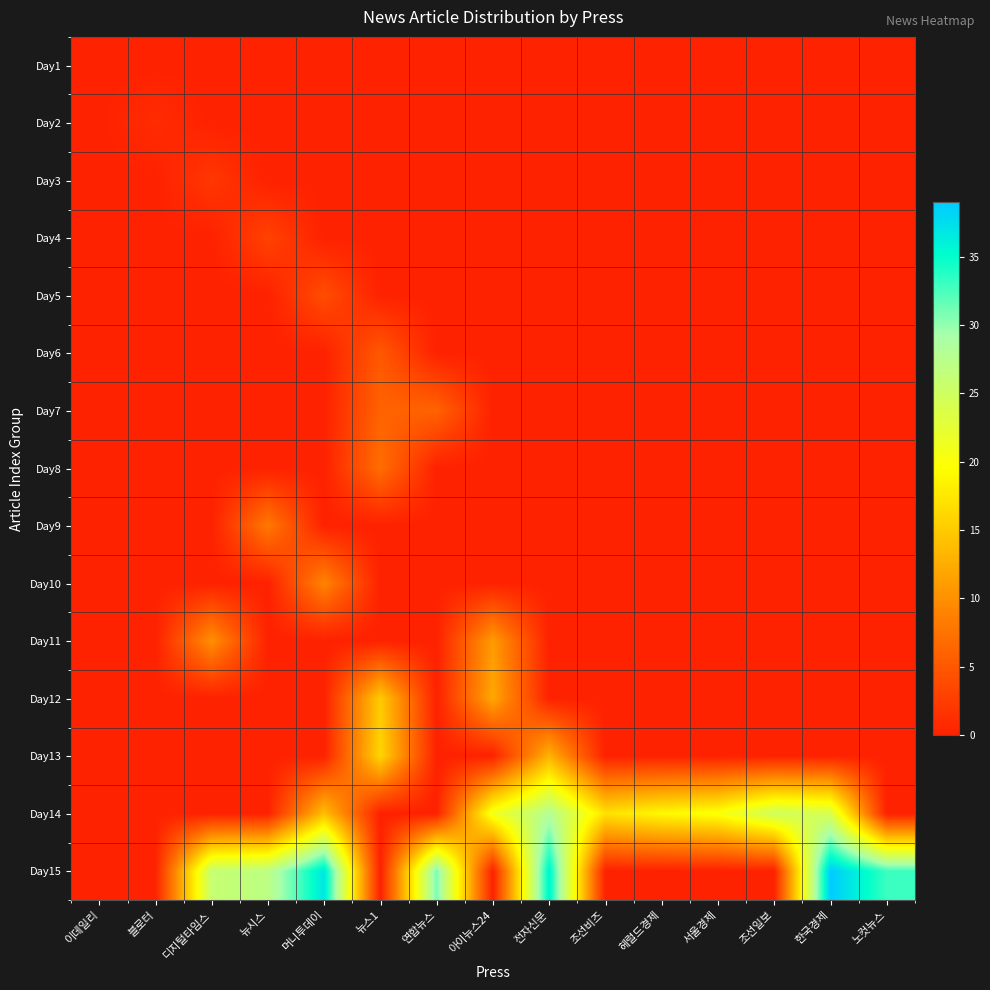

Which series changed the most between 디지털타임스 and 뉴시스?

Day11